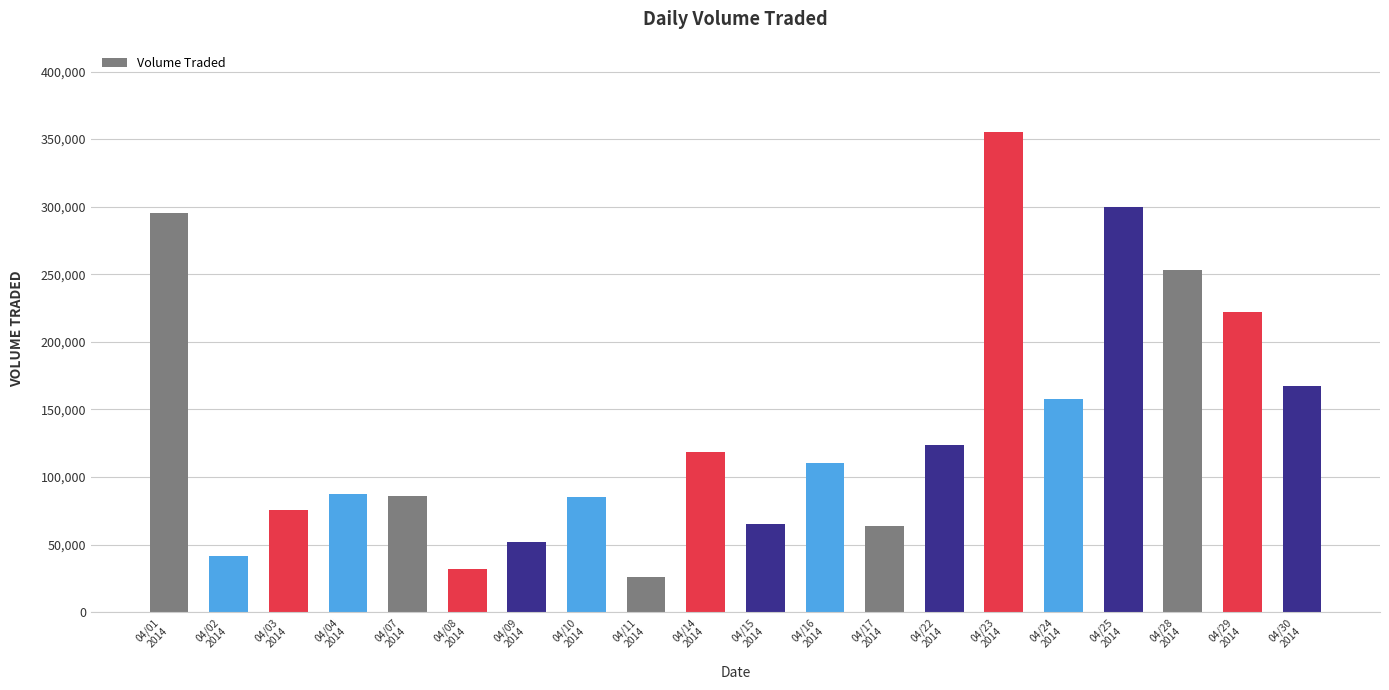

At which category does the chart reach its peak across all series?

04/23
2014